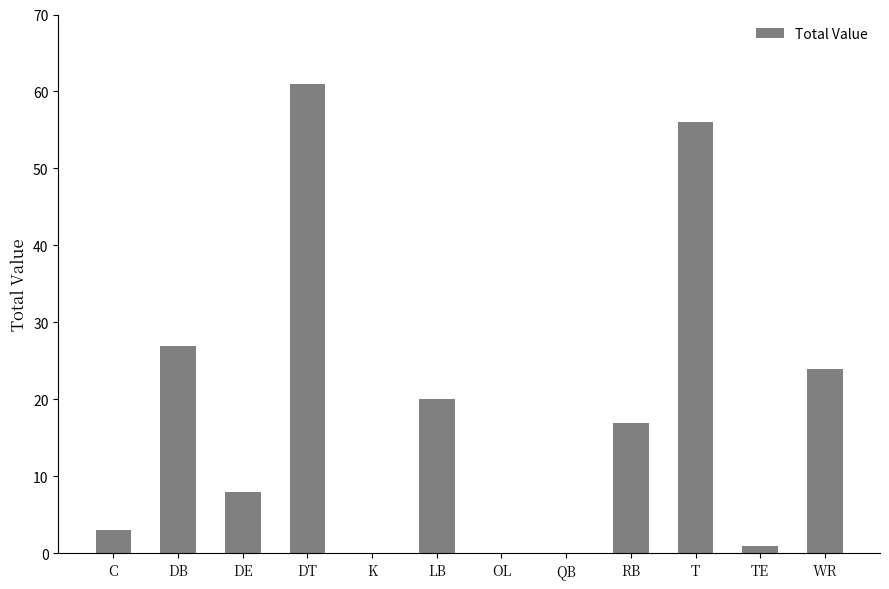

What is the sum of the values at DB and RB?

44